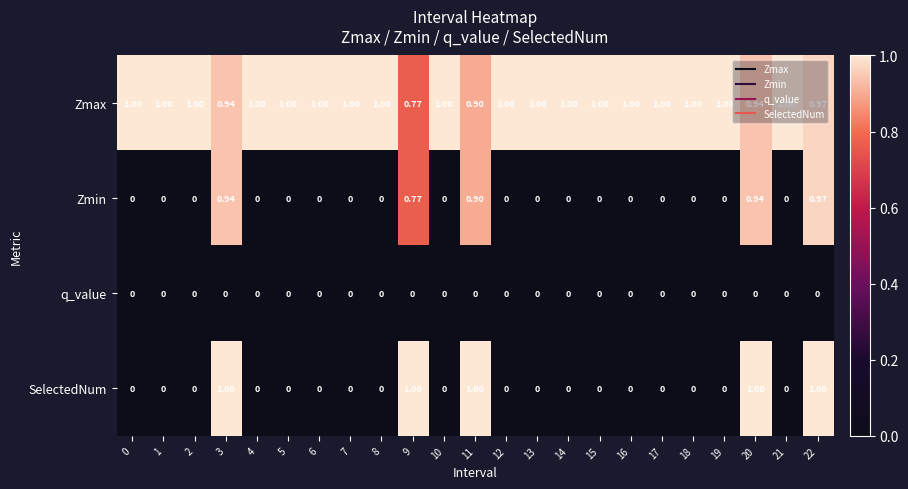

Which series has the widest spread of values?

SelectedNum